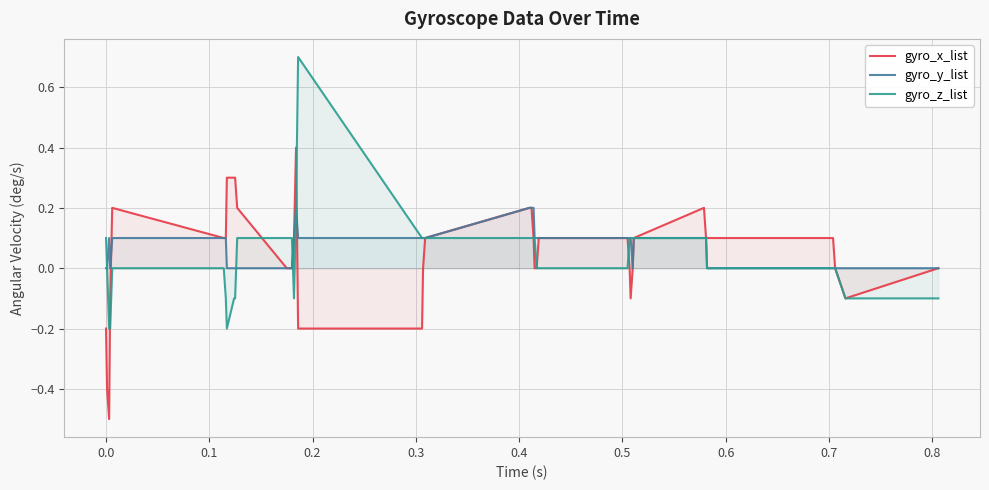

Rank the series by their maximum value, from lowest to highest.

gyro_y_list, gyro_x_list, gyro_z_list